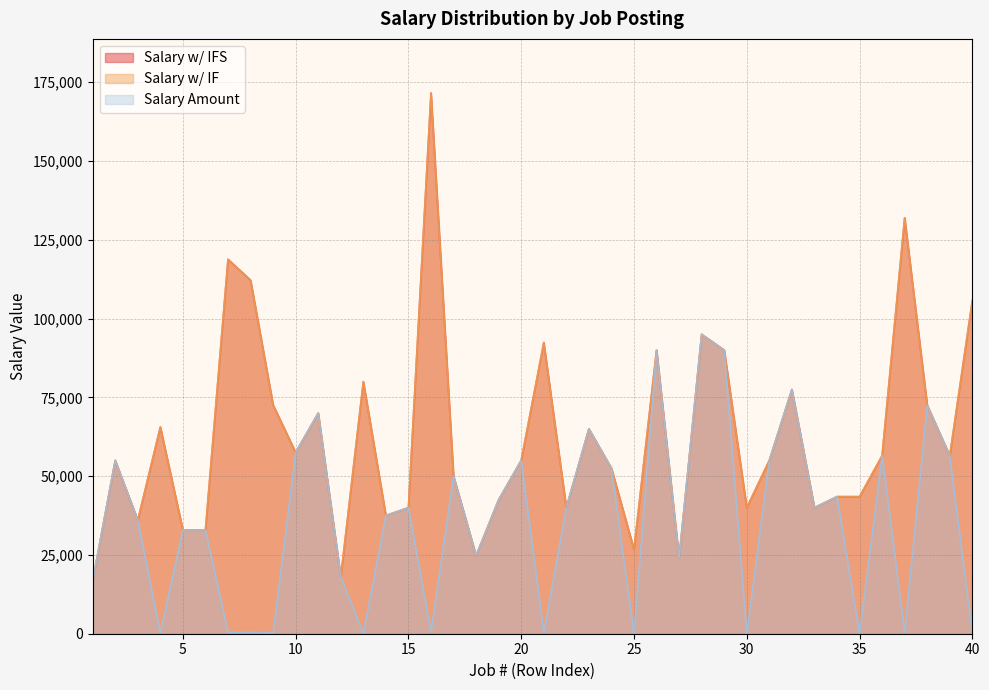

Rank the categories by Salary w/ IF value from lowest to highest.

1, 12, 27, 18, 25, 5, 6, 3, 14, 15, 22, 30, 33, 19, 34, 35, 17, 24, 2, 20, 31, 36, 39, 10, 23, 4, 11, 38, 9, 32, 13, 26, 29, 21, 28, 40, 8, 7, 37, 16